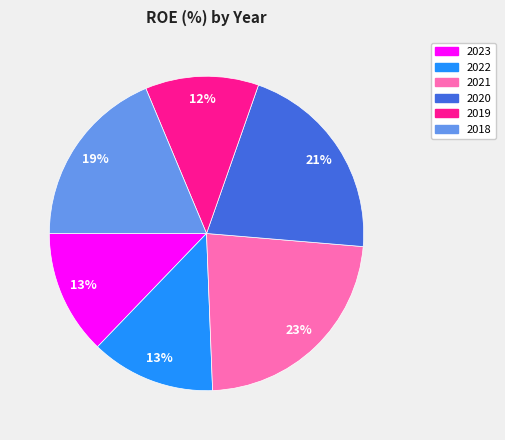

What percentage is the 2019 slice, to the nearest percent?

12%